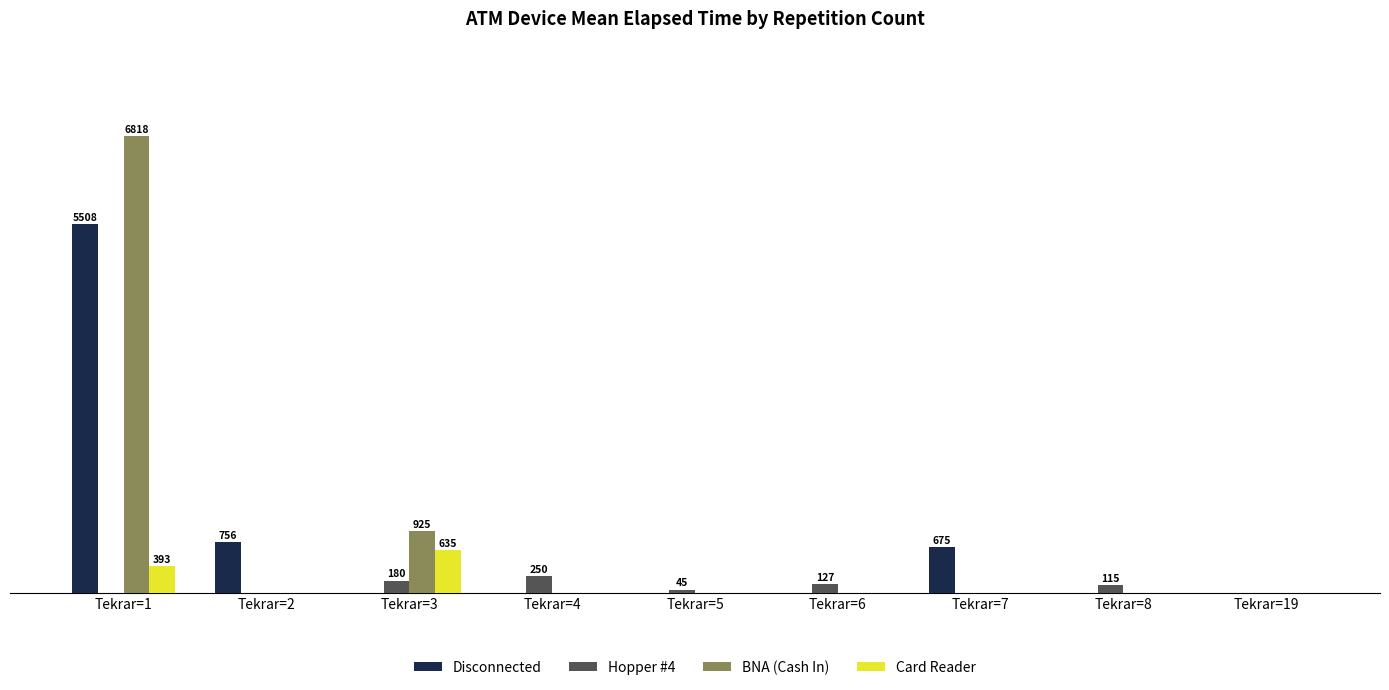

What is the value of the Hopper #4 bar at the 3rd from the left?

180.0